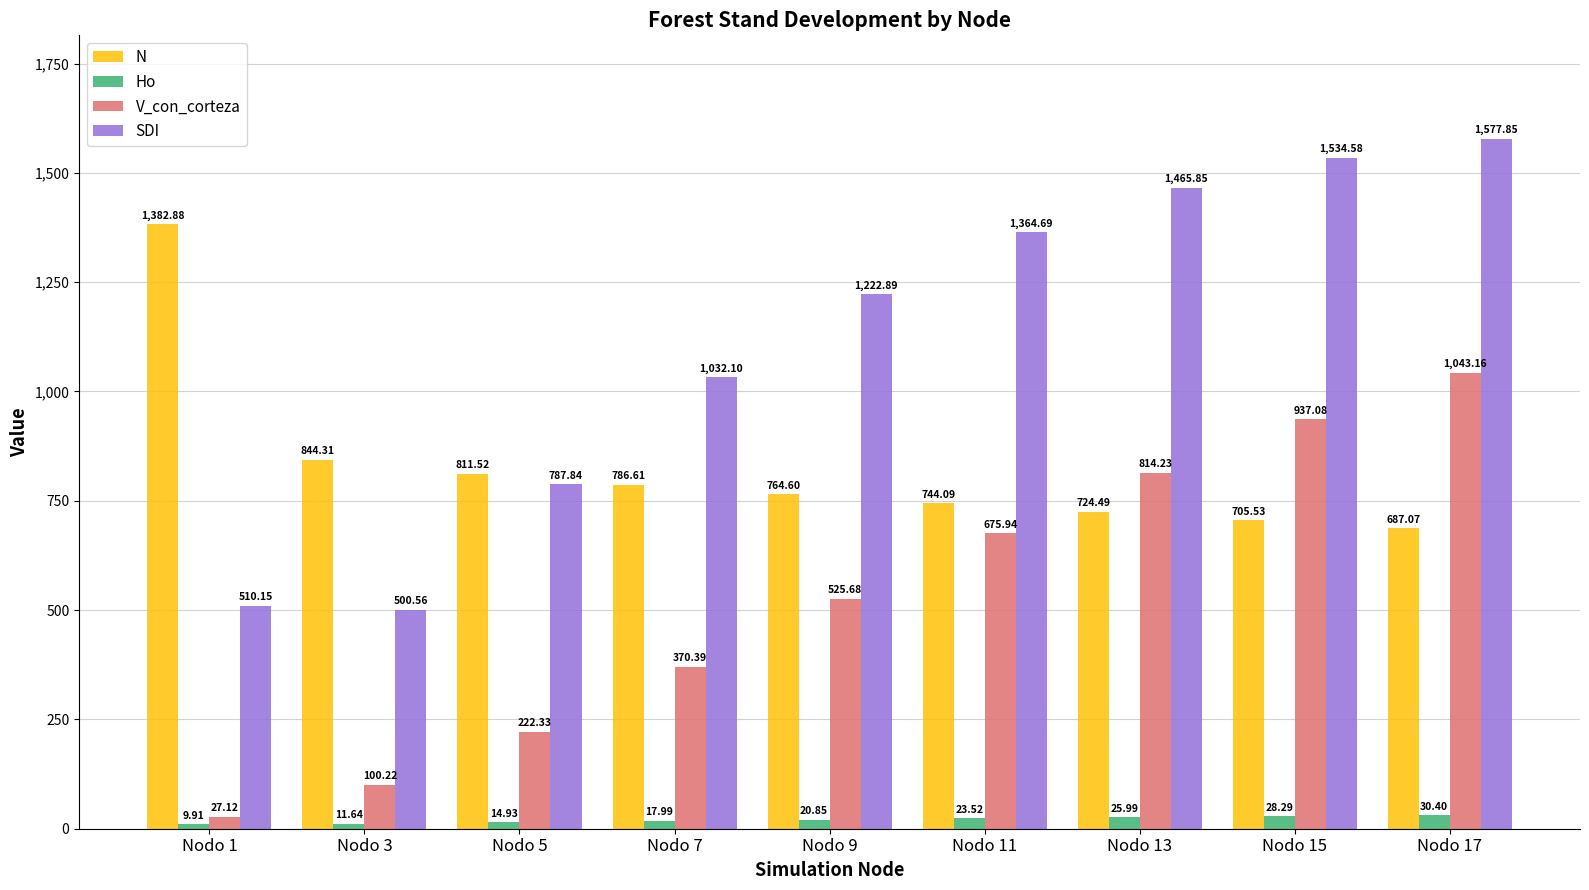

How many bars are there in each group?

4